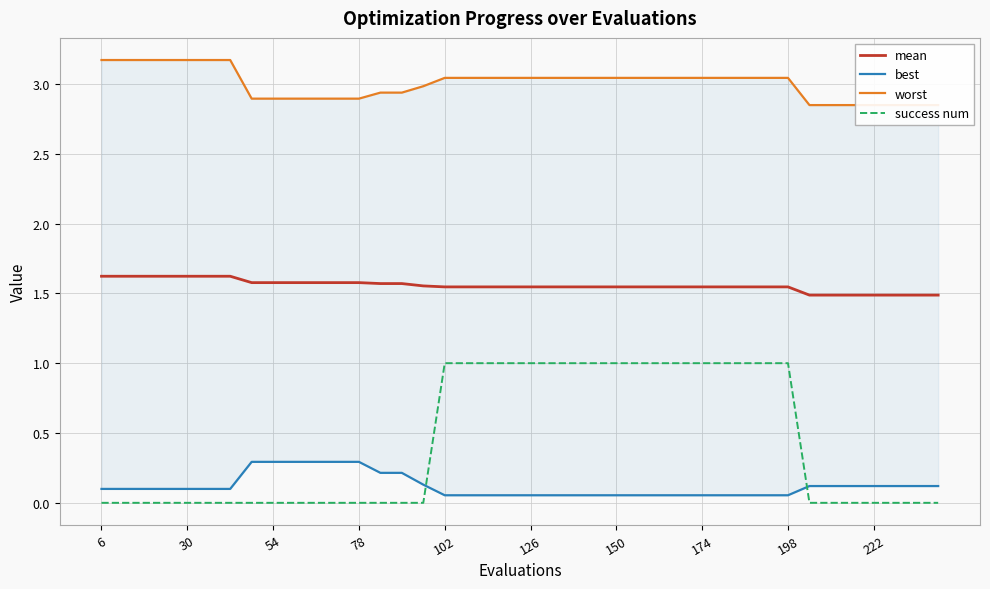

True or false: mean and success num cross at least once.

False